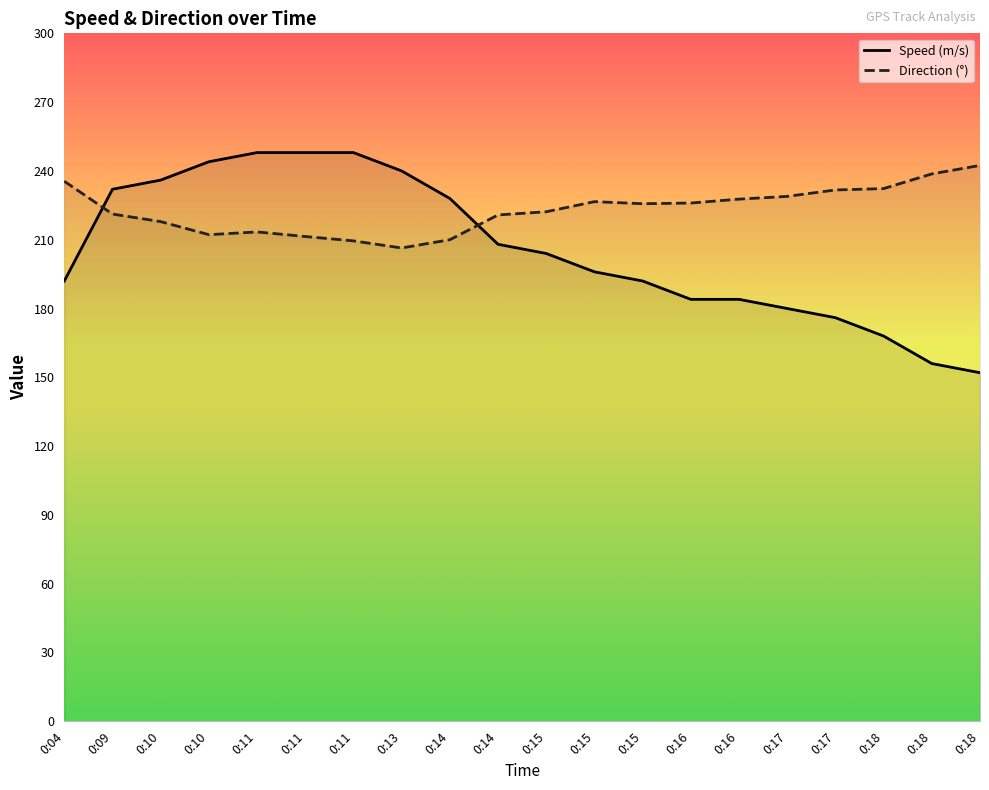

What is the spread (max minus min) of values at 0:17?

48.9